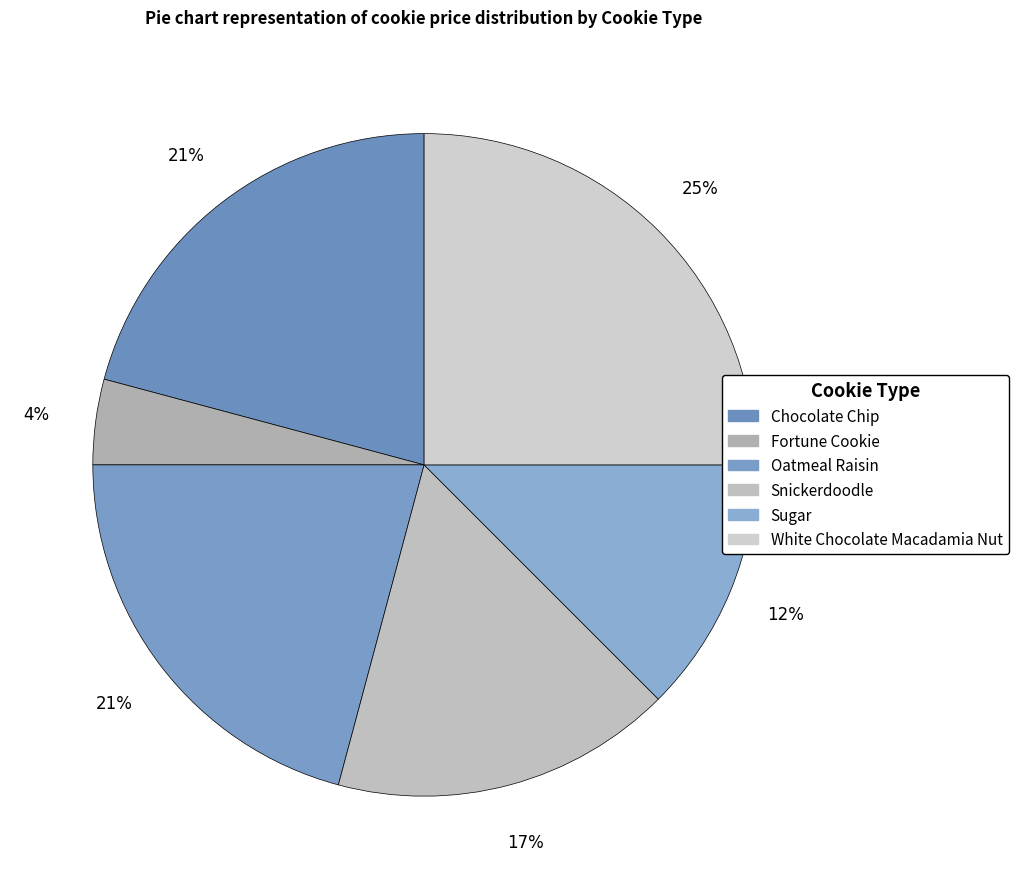

True or false: Chocolate Chip accounts for 13% of the total.

False